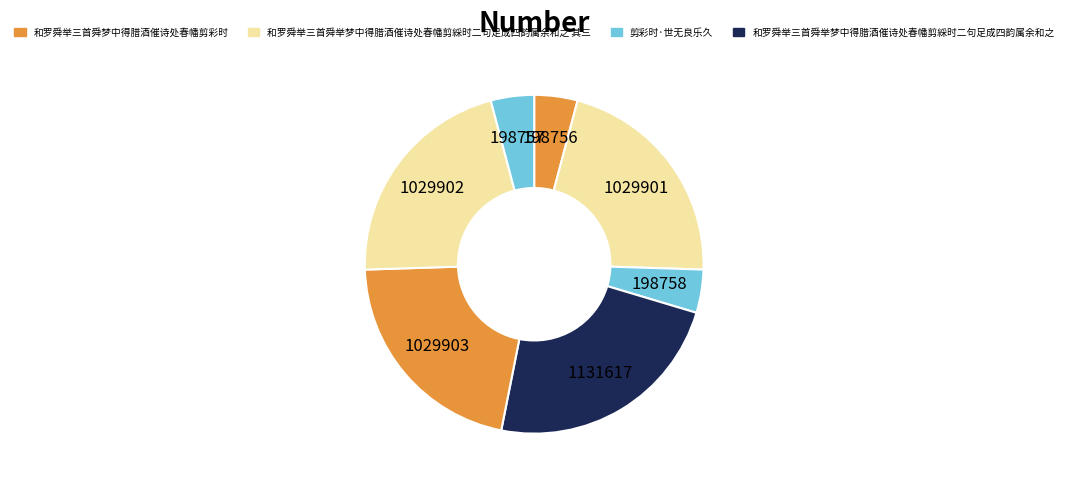

Count the number of slices in the pie.

7